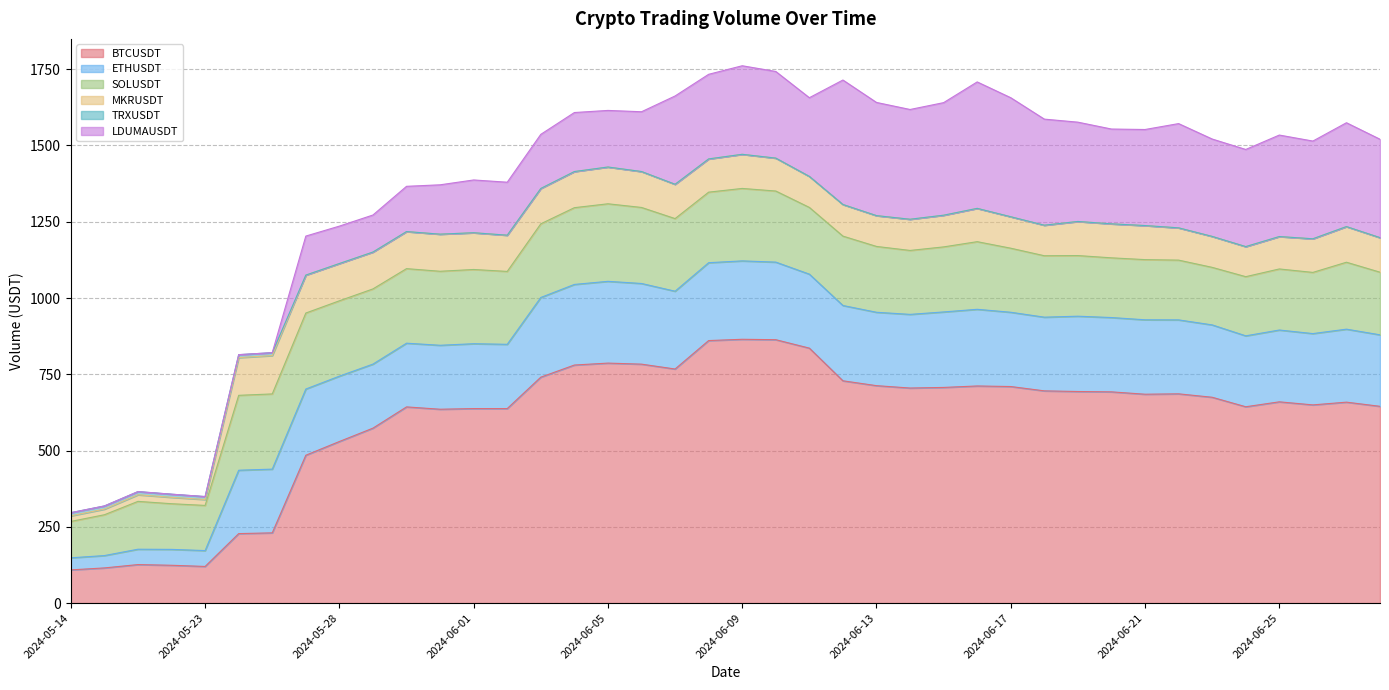

Reading left to right, what are all the values shown in this chart?

BTCUSDT: 2024-05-14=108.8	2024-05-16=115.2	2024-05-20=126.2	2024-05-21=123.9	2024-05-23=120.1	2024-05-24=227.7	2024-05-25=230.2	2024-05-27=484.6	2024-05-28=529.6	2024-05-29=573.4	2024-05-30=643.1	2024-05-31=635.4	2024-06-01=637.5	2024-06-02=637.5	2024-06-03=740.5	2024-06-04=780.3	2024-06-05=786.6	2024-06-06=783.2	2024-06-07=767.2	2024-06-08=860.5	2024-06-09=864.7	2024-06-10=863.3	2024-06-11=835.7	2024-06-12=728.6	2024-06-13=712.7	2024-06-14=704.9	2024-06-15=706.9	2024-06-16=711.7	2024-06-17=709.8	2024-06-18=695.6	2024-06-19=693.5	2024-06-20=692.4	2024-06-21=684.6	2024-06-22=685.9	2024-06-23=674.7	2024-06-24=643.5	2024-06-25=659.7	2024-06-26=649.6	2024-06-27=658.6	2024-06-28=645.0
ETHUSDT: 2024-05-14=39.6	2024-05-16=40.5	2024-05-20=50.3	2024-05-21=52.1	2024-05-23=52.0	2024-05-24=207.7	2024-05-25=208.9	2024-05-27=217.0	2024-05-28=214.2	2024-05-29=209.9	2024-05-30=208.8	2024-05-31=209.6	2024-06-01=212.6	2024-06-02=210.7	2024-06-03=261.2	2024-06-04=264.2	2024-06-05=268.1	2024-06-06=264.4	2024-06-07=255.0	2024-06-08=255.3	2024-06-09=257.0	2024-06-10=254.3	2024-06-11=242.5	2024-06-12=246.8	2024-06-13=240.6	2024-06-14=241.4	2024-06-15=247.4	2024-06-16=251.3	2024-06-17=243.5	2024-06-18=241.5	2024-06-19=246.9	2024-06-20=243.6	2024-06-21=244.0	2024-06-22=242.4	2024-06-23=237.2	2024-06-24=232.5	2024-06-25=235.4	2024-06-26=233.8	2024-06-27=239.2	2024-06-28=234.4
SOLUSDT: 2024-05-14=119.3	2024-05-16=133.8	2024-05-20=156.8	2024-05-21=149.7	2024-05-23=148.0	2024-05-24=245.5	2024-05-25=246.5	2024-05-27=249.1	2024-05-28=247.0	2024-05-29=246.5	2024-05-30=244.4	2024-05-31=242.6	2024-06-01=243.3	2024-06-02=238.9	2024-06-03=241.5	2024-06-04=251.6	2024-06-05=254.2	2024-06-06=249.2	2024-06-07=238.0	2024-06-08=231.2	2024-06-09=237.5	2024-06-10=233.0	2024-06-11=218.7	2024-06-12=227.4	2024-06-13=215.8	2024-06-14=209.6	2024-06-15=213.2	2024-06-16=221.7	2024-06-17=209.9	2024-06-18=201.4	2024-06-19=198.7	2024-06-20=195.7	2024-06-21=197.3	2024-06-22=195.9	2024-06-23=188.6	2024-06-24=193.9	2024-06-25=200.2	2024-06-26=200.5	2024-06-27=219.4	2024-06-28=205.2
MKRUSDT: 2024-05-14=18.3	2024-05-16=18.4	2024-05-20=21.6	2024-05-21=20.9	2024-05-23=19.4	2024-05-24=123.6	2024-05-25=125.7	2024-05-27=124.3	2024-05-28=122.2	2024-05-29=120.8	2024-05-30=121.5	2024-05-31=121.6	2024-06-01=120.5	2024-06-02=118.7	2024-06-03=115.8	2024-06-04=118.4	2024-06-05=120.5	2024-06-06=117.7	2024-06-07=112.5	2024-06-08=108.9	2024-06-09=111.9	2024-06-10=107.9	2024-06-11=101.6	2024-06-12=103.6	2024-06-13=101.0	2024-06-14=102.3	2024-06-15=103.9	2024-06-16=109.2	2024-06-17=103.1	2024-06-18=100.1	2024-06-19=111.8	2024-06-20=111.5	2024-06-21=111.6	2024-06-22=105.8	2024-06-23=101.4	2024-06-24=98.6	2024-06-25=106.2	2024-06-26=110.2	2024-06-27=116.8	2024-06-28=113.3
TRXUSDT: 2024-05-14=10.5	2024-05-16=10.4	2024-05-20=10.4	2024-05-21=10.3	2024-05-23=9.6	2024-05-24=9.7	2024-05-25=9.5	2024-05-27=0.0	2024-05-28=0.0	2024-05-29=0.0	2024-05-30=0.0	2024-05-31=0.0	2024-06-01=0.0	2024-06-02=0.0	2024-06-03=0.0	2024-06-04=0.0	2024-06-05=0.0	2024-06-06=0.0	2024-06-07=0.1	2024-06-08=0.0	2024-06-09=0.0	2024-06-10=0.0	2024-06-11=0.0	2024-06-12=0.0	2024-06-13=0.0	2024-06-14=0.0	2024-06-15=0.0	2024-06-16=0.0	2024-06-17=0.0	2024-06-18=0.0	2024-06-19=0.0	2024-06-20=0.0	2024-06-21=0.0	2024-06-22=0.0	2024-06-23=0.0	2024-06-24=0.0	2024-06-25=0.0	2024-06-26=0.0	2024-06-27=0.0	2024-06-28=0.0
LDUMAUSDT: 2024-05-14=0.0	2024-05-16=0.0	2024-05-20=0.0	2024-05-21=0.0	2024-05-23=0.0	2024-05-24=0.0	2024-05-25=0.0	2024-05-27=127.9	2024-05-28=122.6	2024-05-29=121.4	2024-05-30=148.3	2024-05-31=161.8	2024-06-01=173.0	2024-06-02=173.7	2024-06-03=177.4	2024-06-04=193.4	2024-06-05=185.5	2024-06-06=195.9	2024-06-07=289.4	2024-06-08=277.4	2024-06-09=290.3	2024-06-10=284.0	2024-06-11=258.0	2024-06-12=408.0	2024-06-13=371.0	2024-06-14=359.8	2024-06-15=369.0	2024-06-16=414.5	2024-06-17=390.2	2024-06-18=347.7	2024-06-19=325.5	2024-06-20=310.7	2024-06-21=314.8	2024-06-22=341.7	2024-06-23=319.2	2024-06-24=318.4	2024-06-25=332.6	2024-06-26=320.3	2024-06-27=340.4	2024-06-28=322.5